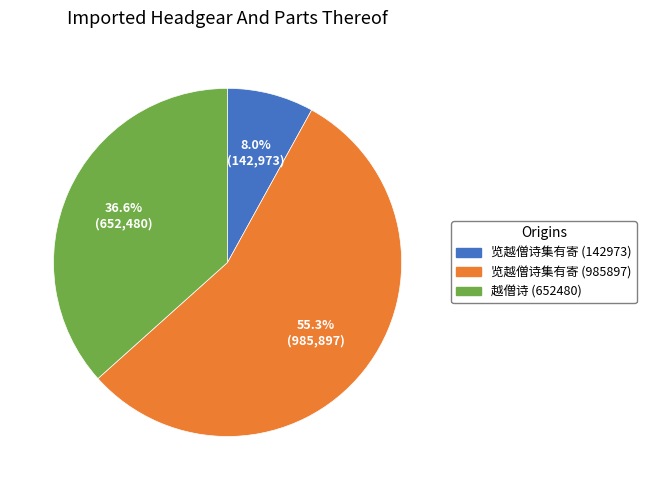

What is the smallest slice in the pie chart?

览越僧诗集有寄 (142973)